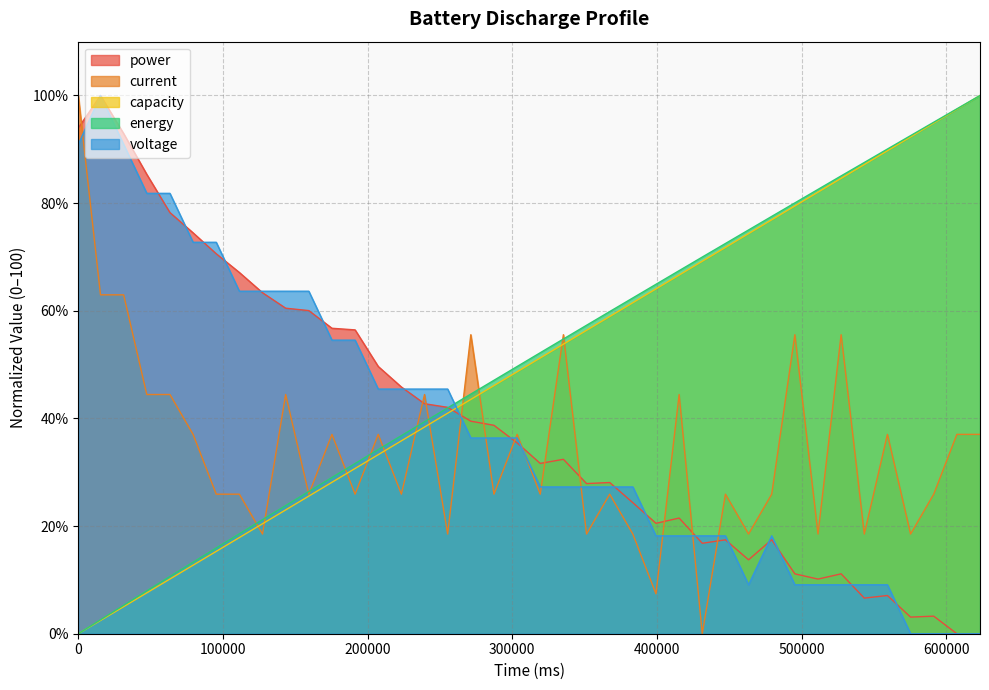

True or false: current and power cross at least once.

True